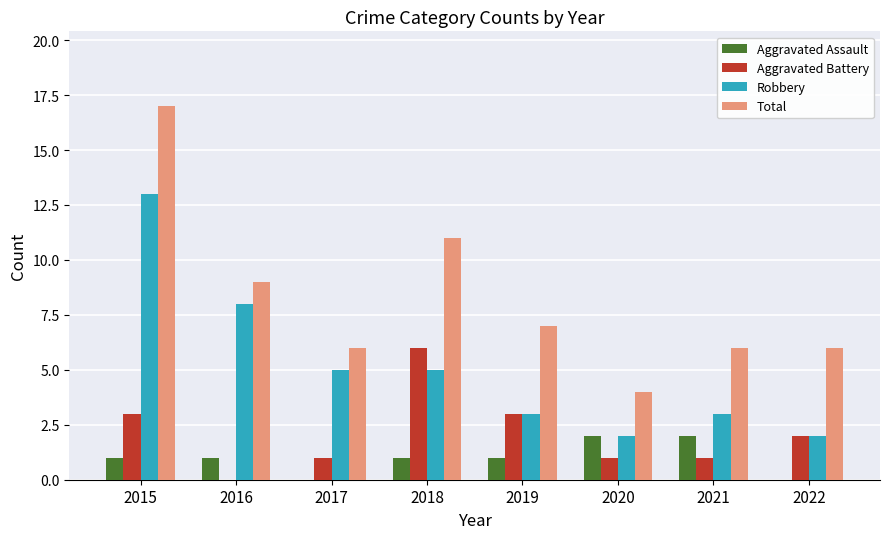

Which category has the highest value in the Aggravated Battery series?

2018